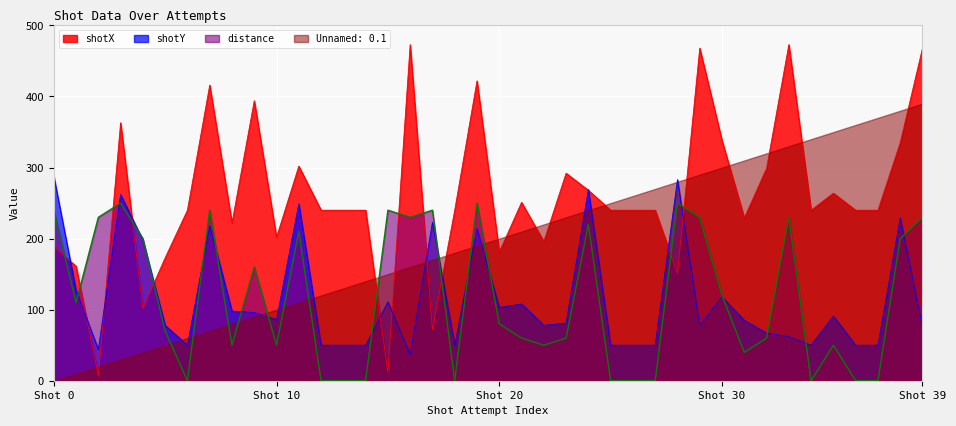

What are all the series names shown in the legend?

shotX, shotY, distance, Unnamed: 0.1